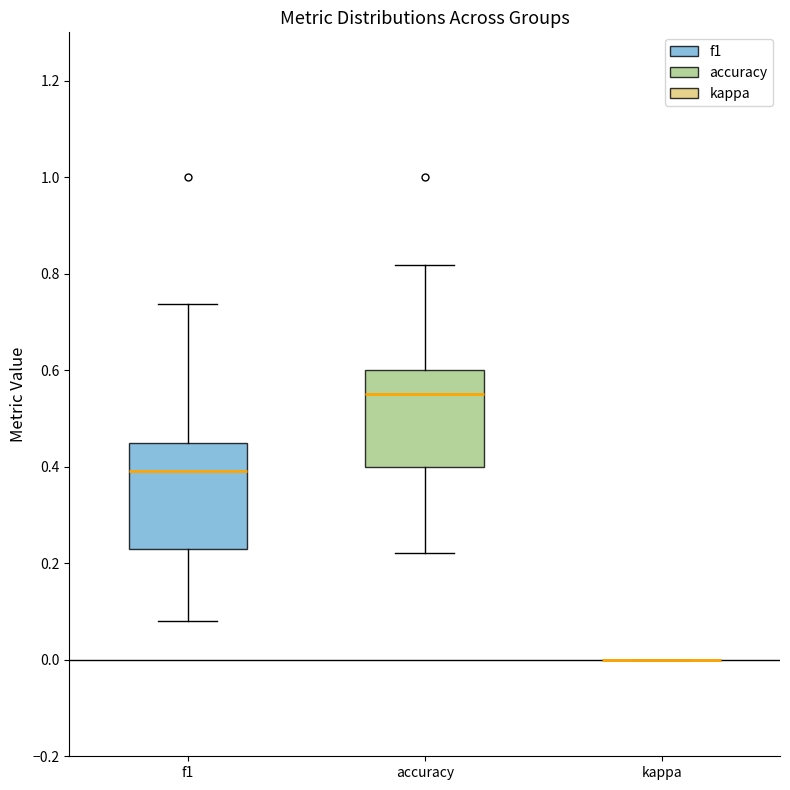

Reading left to right, read every box against the y-axis: the position of its median line, the range the box covers, and the ends of its whiskers. The values are not printed on the chart, so give them approximately, as read against the axis.

f1: median 0.40, box 0.22 to 0.46, whiskers 0.08 to 0.74
accuracy: median 0.56, box 0.40 to 0.60, whiskers 0.22 to 0.82
kappa: box collapsed to a line at 0.00, whiskers 0.00 to 0.00